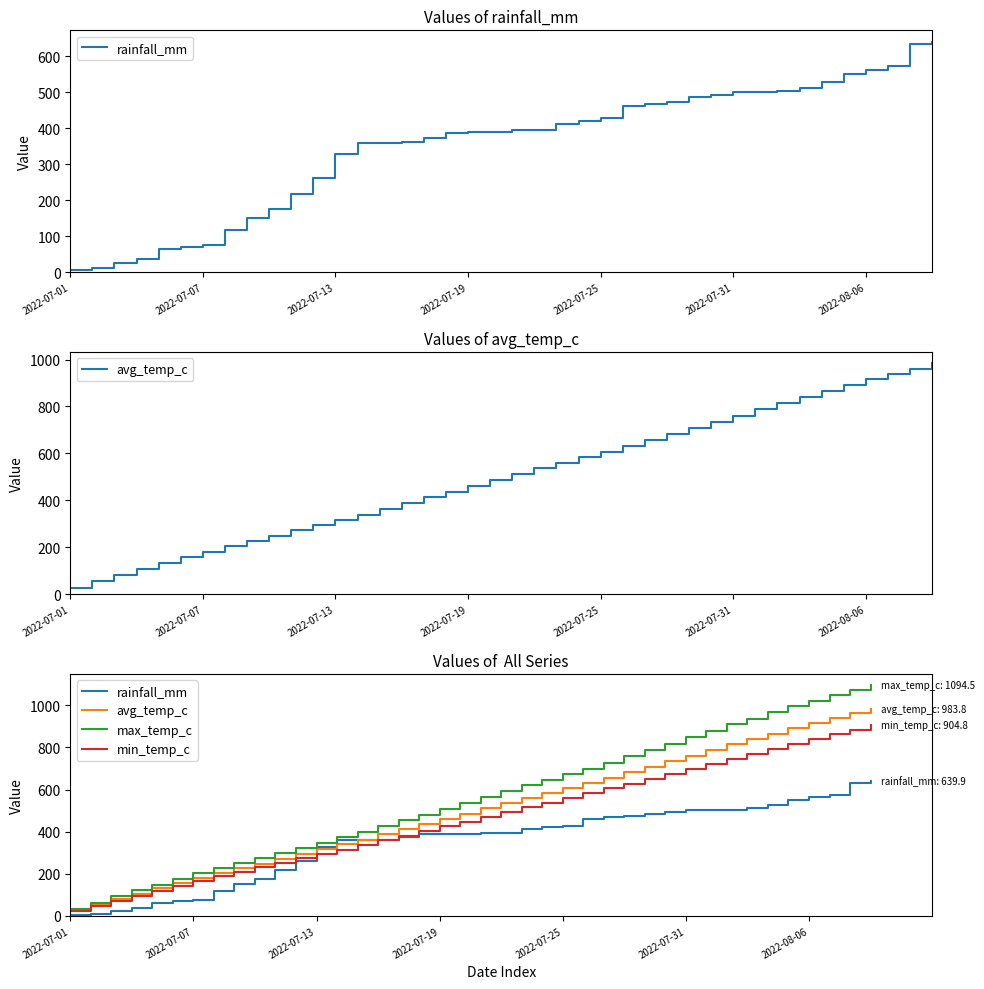

List the labels in order of avg_temp_c value, largest first.

39, 38, 37, 36, 35, 34, 33, 32, 31, 30, 29, 28, 27, 26, 25, 24, 23, 22, 21, 20, 19, 18, 17, 16, 15, 14, 13, 12, 11, 10, 9, 8, 7, 2022-08-06, 2022-07-31, 2022-07-25, 2022-07-19, 2022-07-13, 2022-07-07, 2022-07-01